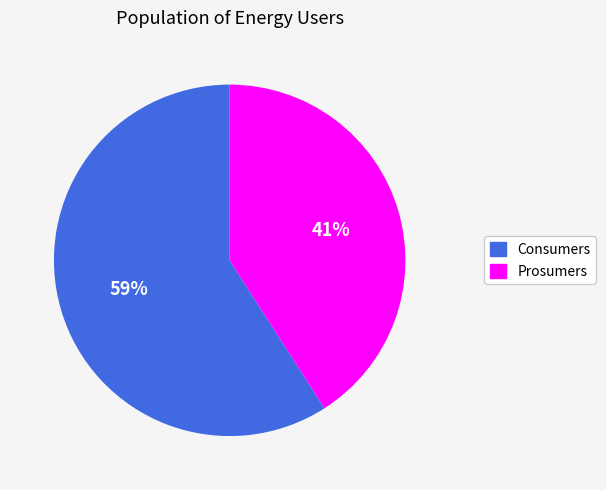

To the nearest percent, what is the average slice percentage?

50%